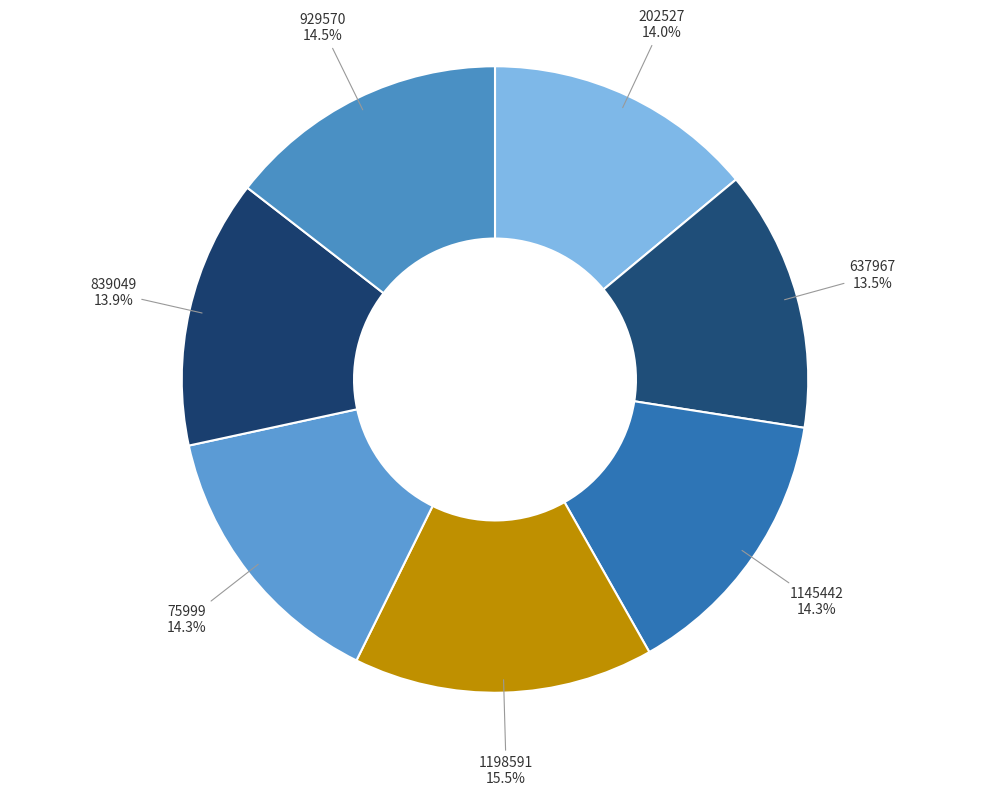

Does any single category account for the majority?

No